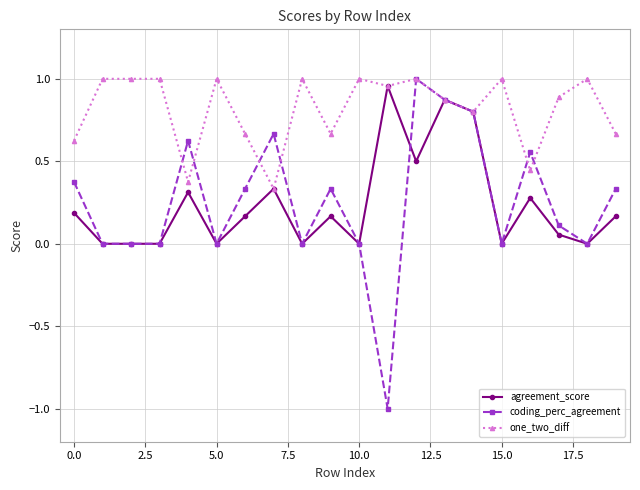

True or false: one_two_diff has more than 1 points higher than both neighbors.

True